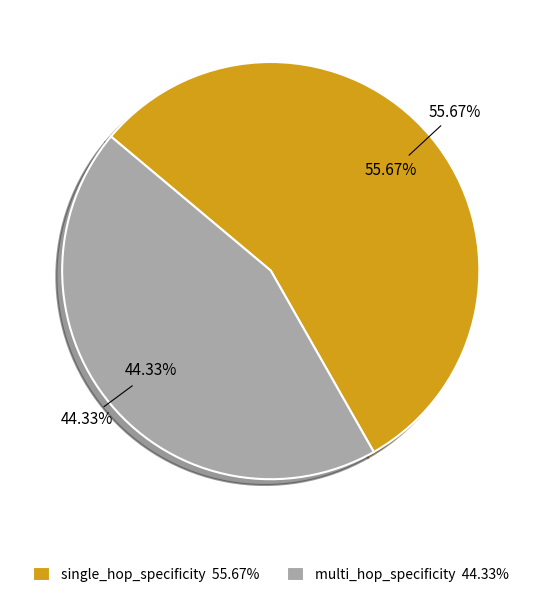

How many segments does this pie chart have?

2